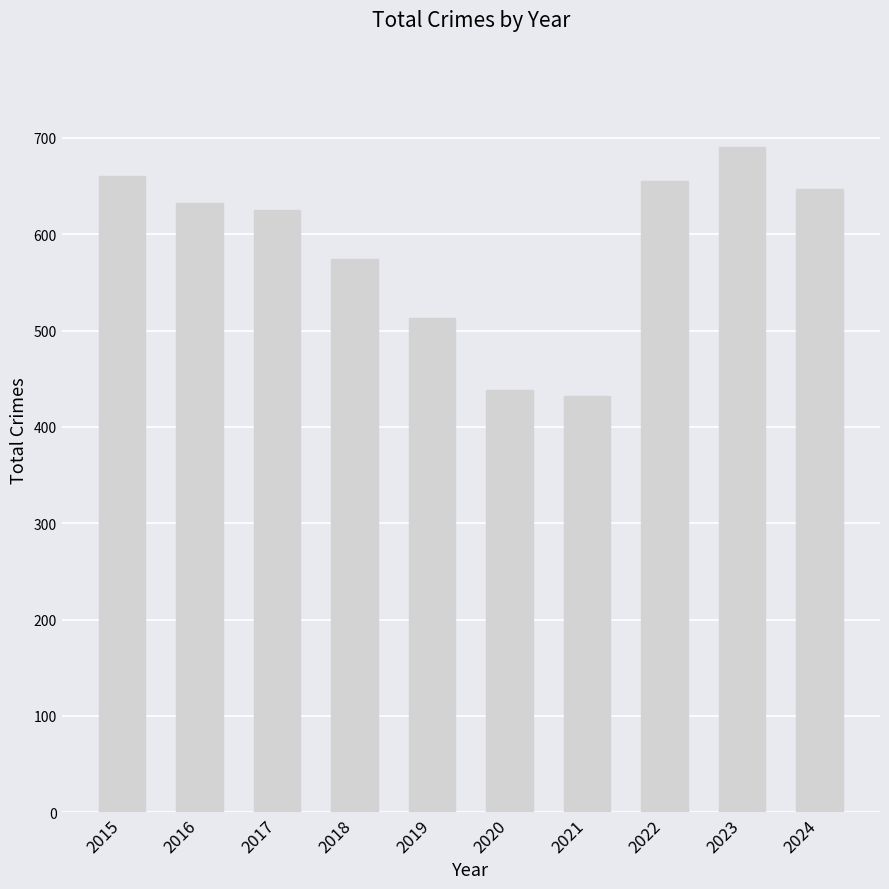

What is the sum of the values at 2022 and 2024?

1302